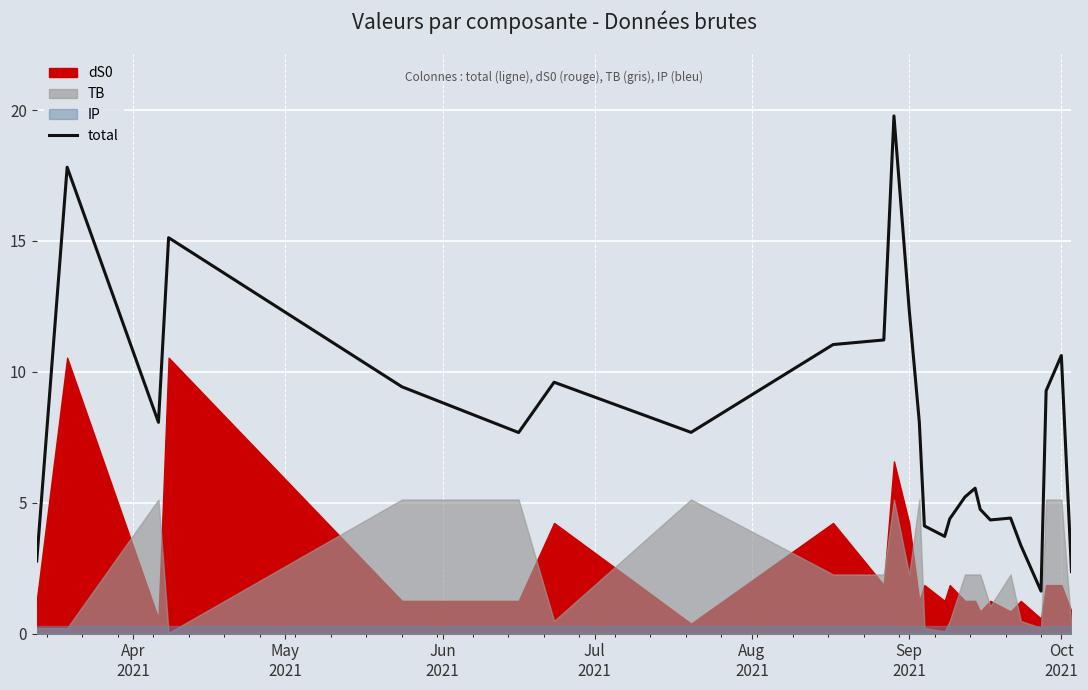

What is the highest value of the total series?

19.8